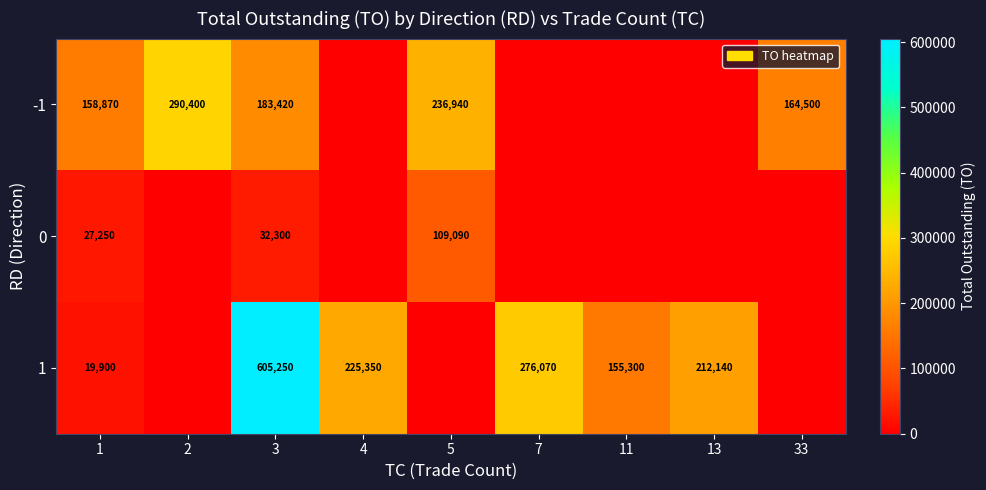

What is the sum of the 1 values at 13 and 1?

232040